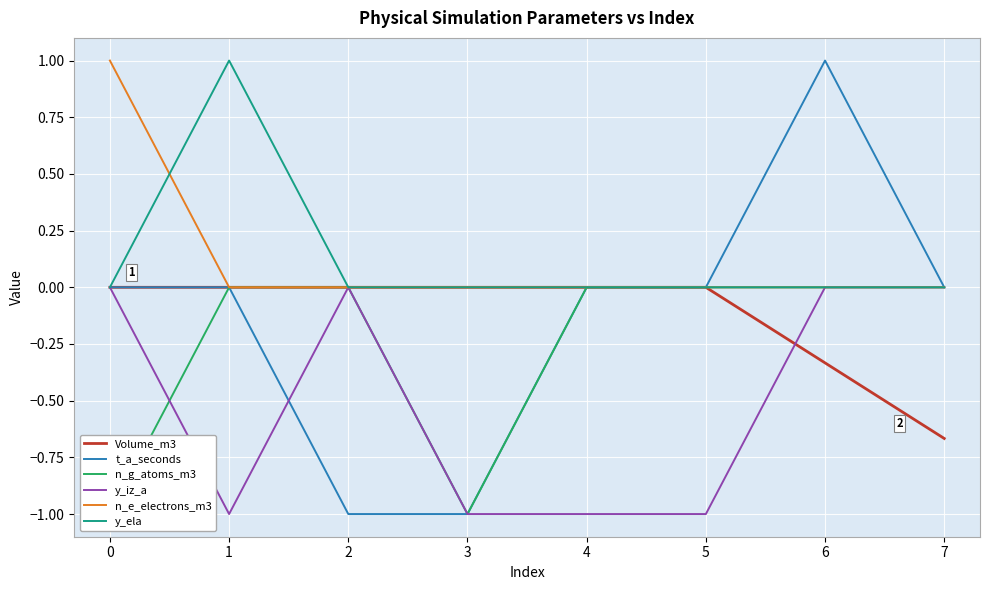

How many values in t_a_seconds are above zero?

1